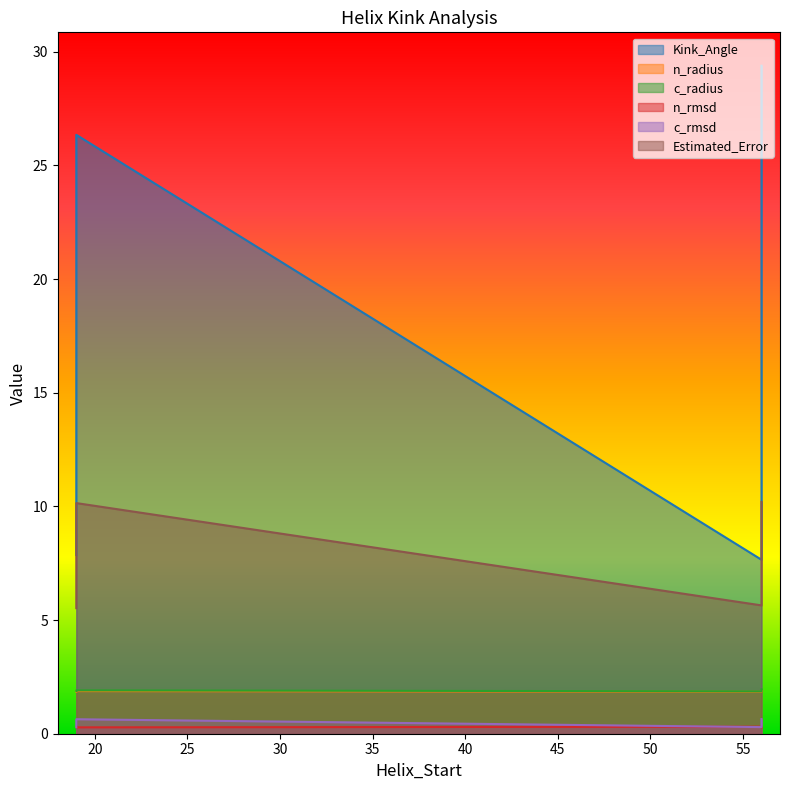

What is the sum of the Estimated_Error values at 19 and 19?

15.7